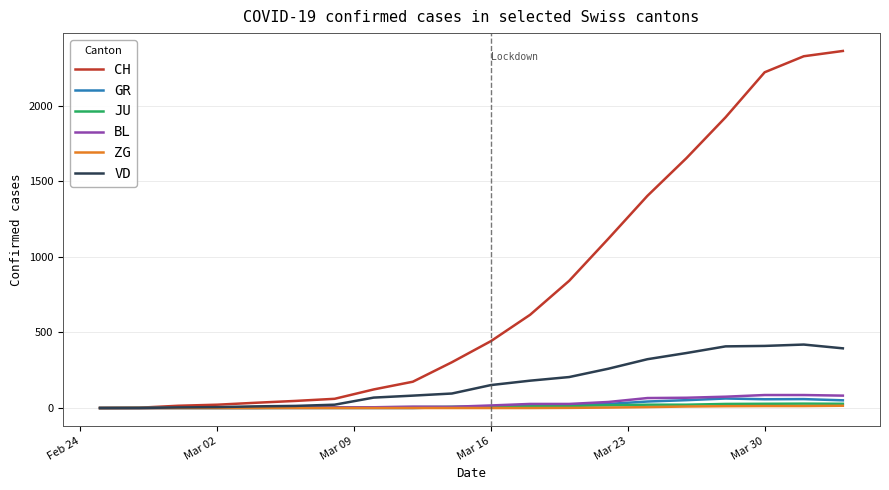

What is the highest value of the GR series?

63